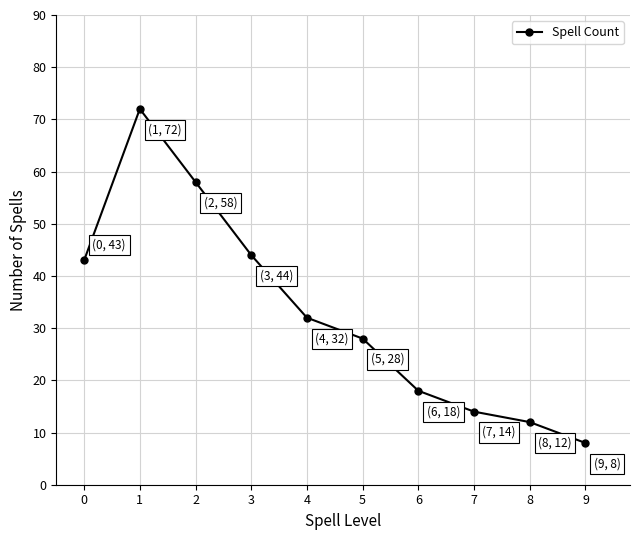

List the labels in order of value, smallest first.

9, 8, 7, 6, 5, 4, 0, 3, 2, 1